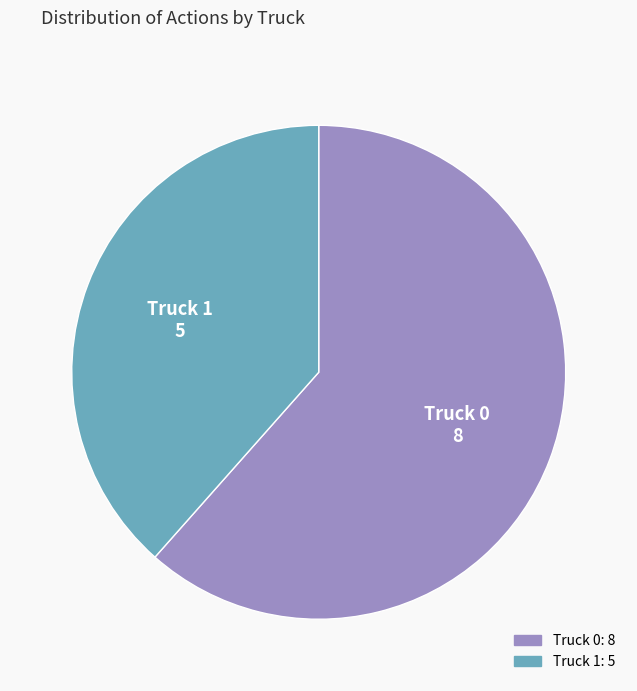

How many segments does this pie chart have?

2